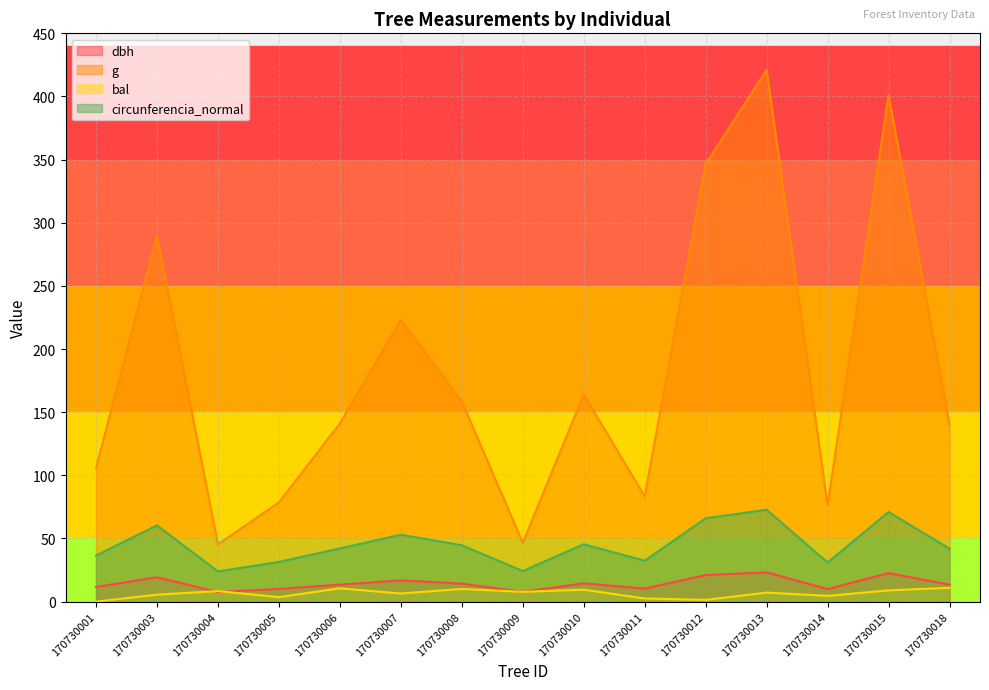

The dbh series shows 19.2 at 170730003. True or false?

True